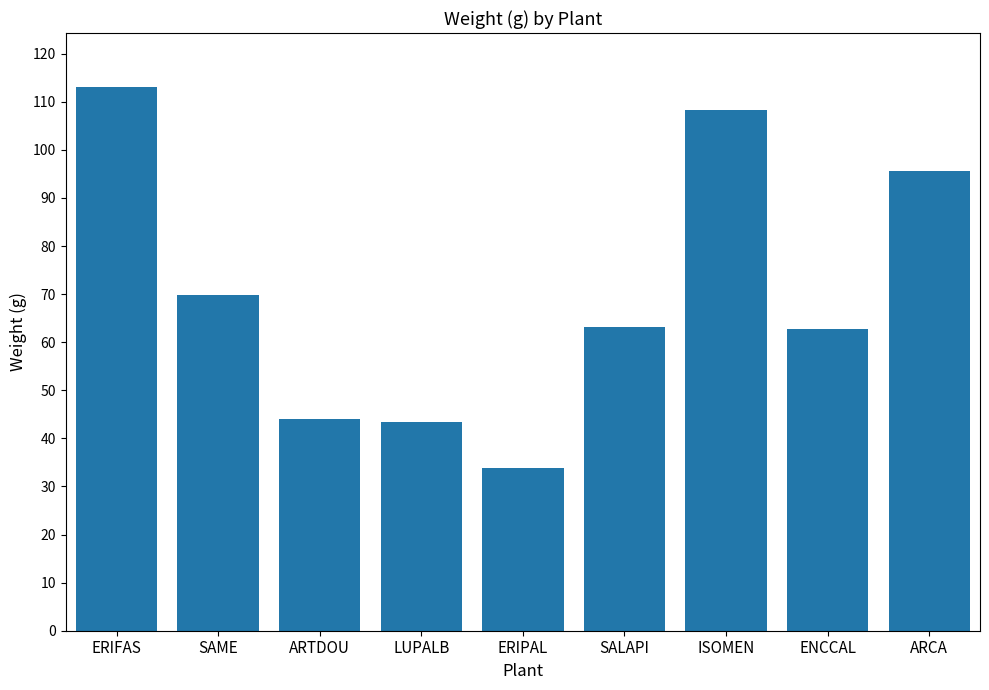

Does the chart contain any negative values?

No